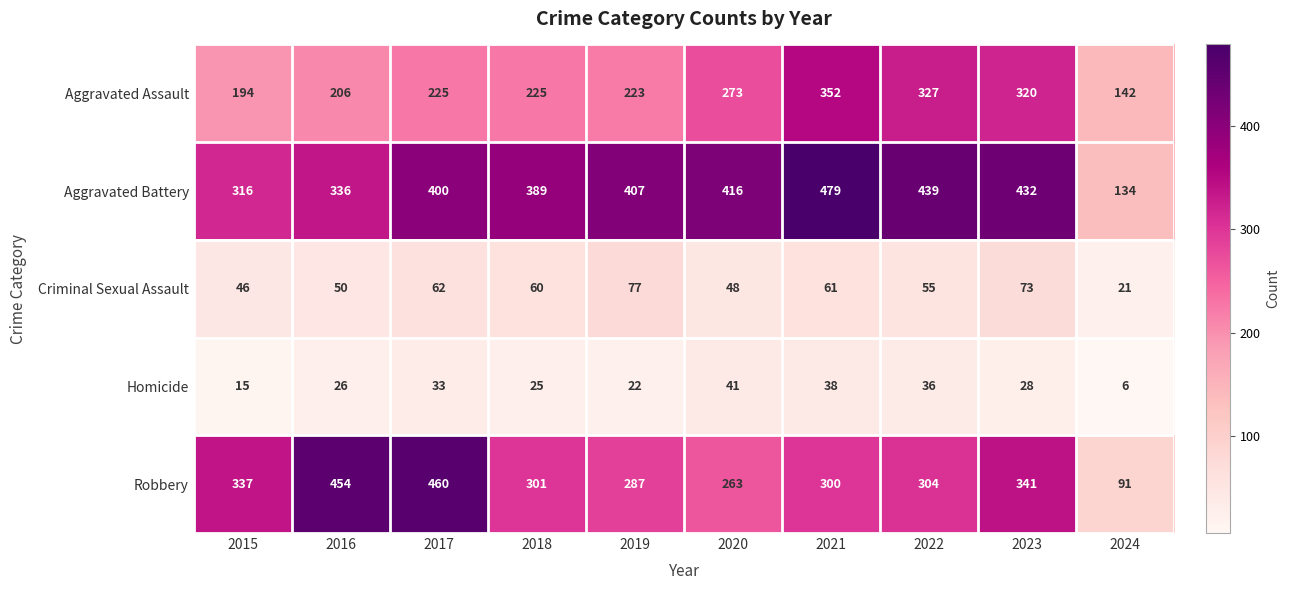

What is the spread (max minus min) of values at 2024?

136